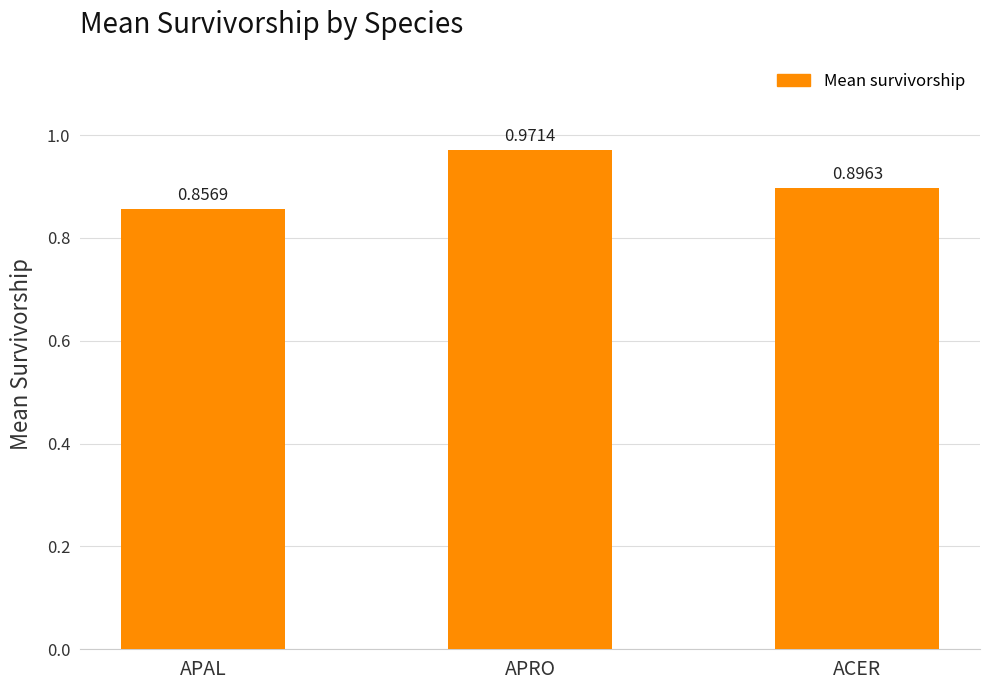

The chart shows a value of 1.5 at APAL. True or false?

False